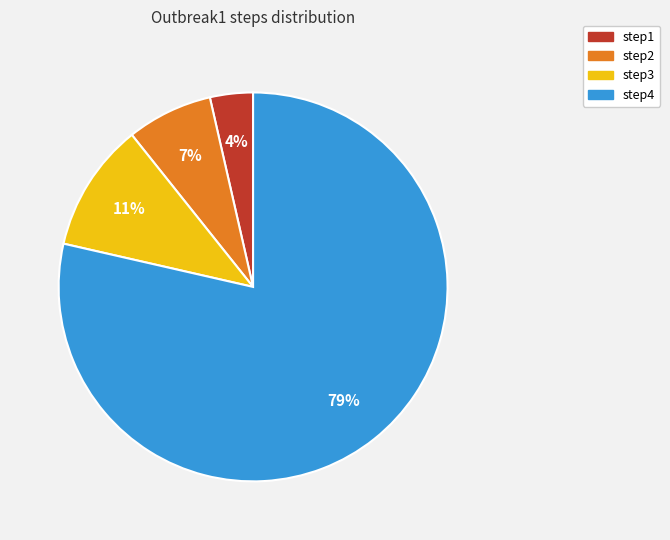

To the nearest percent, what is the average slice percentage?

25%